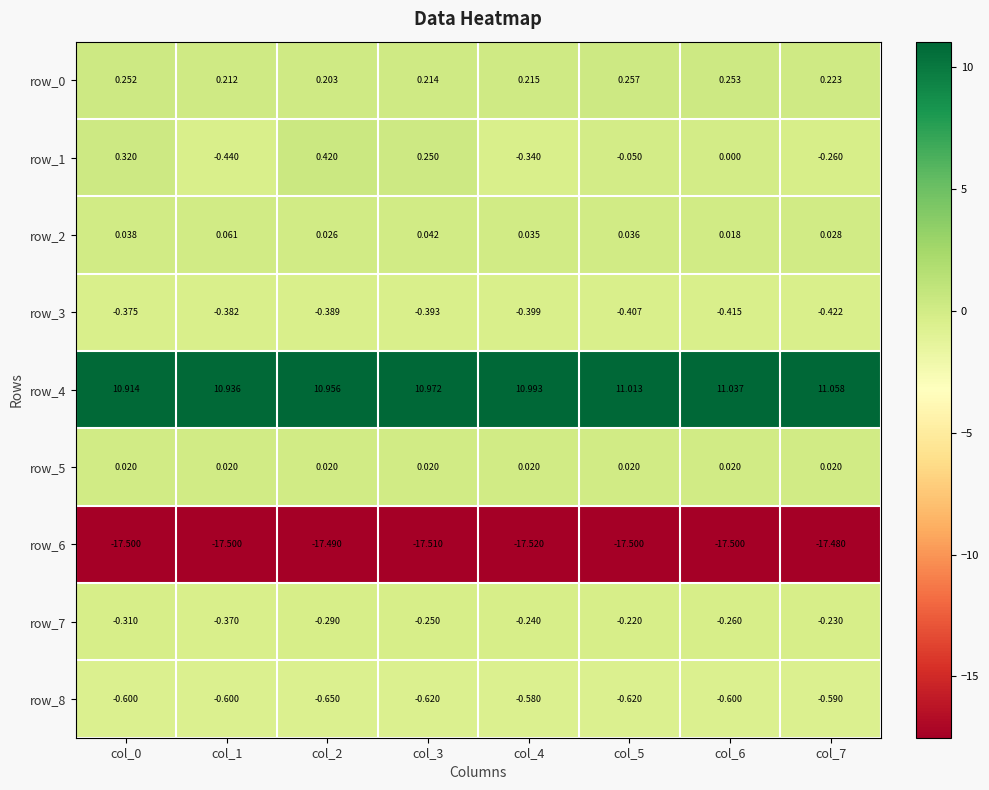

Is the value of row_5 at col_3 greater than the value of row_7 at col_5?

Yes